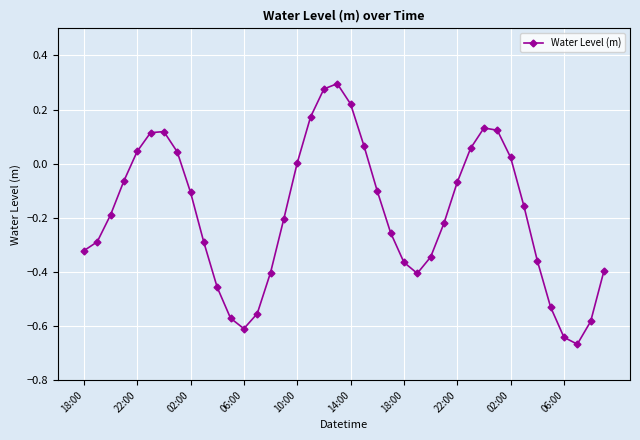

How many points are higher than both their immediate neighbors (excluding endpoints)?

3